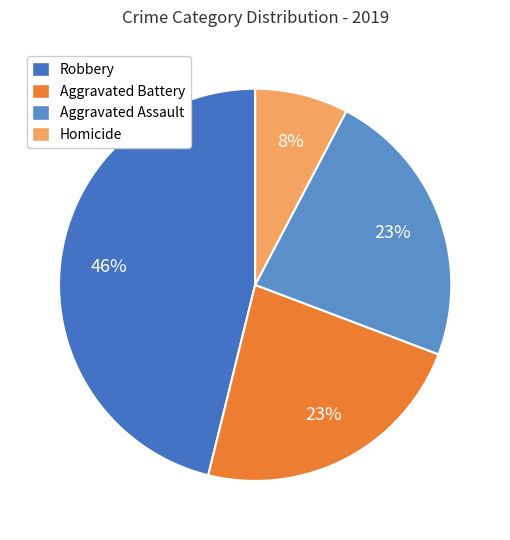

To the nearest percent, what is the average slice percentage?

25%